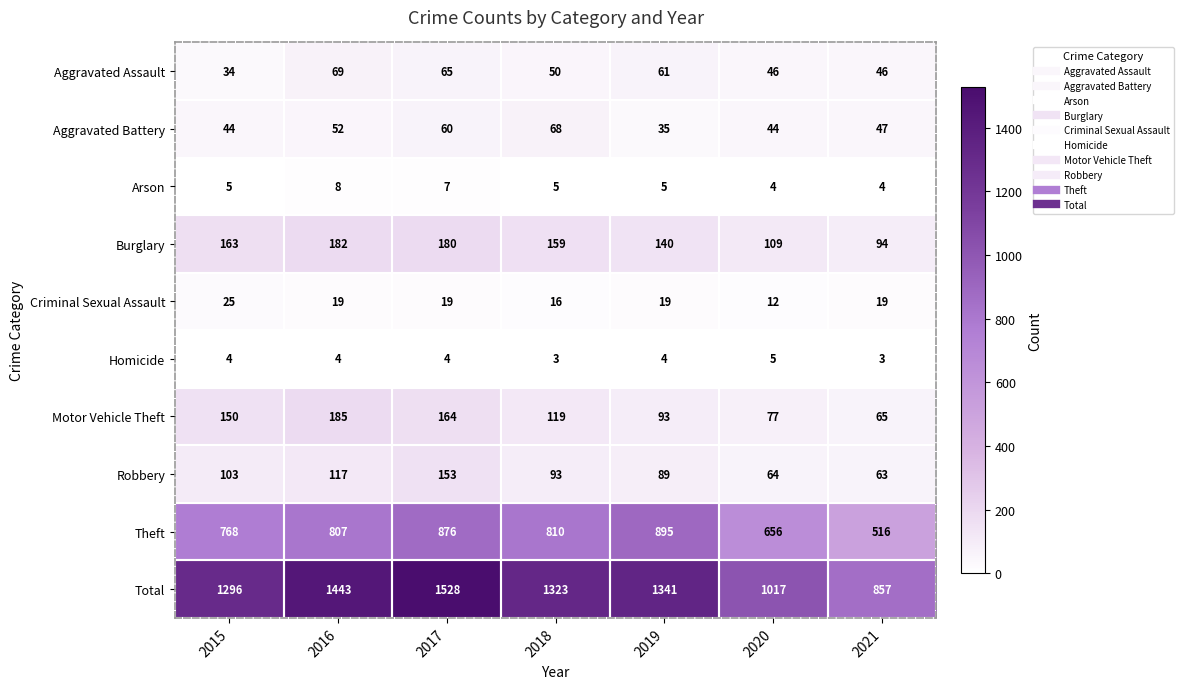

What is the sum of the Burglary values at 2016 and 2021?

276